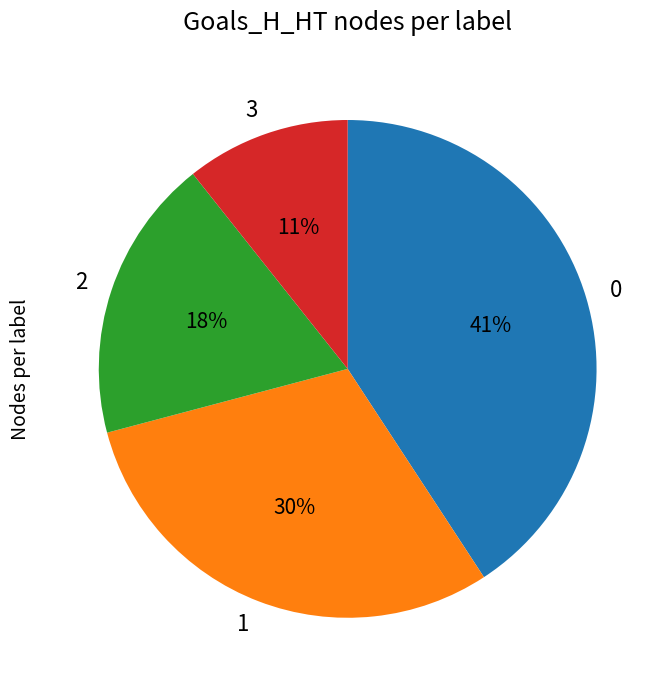

What percentage is the 3 slice, to the nearest percent?

11%